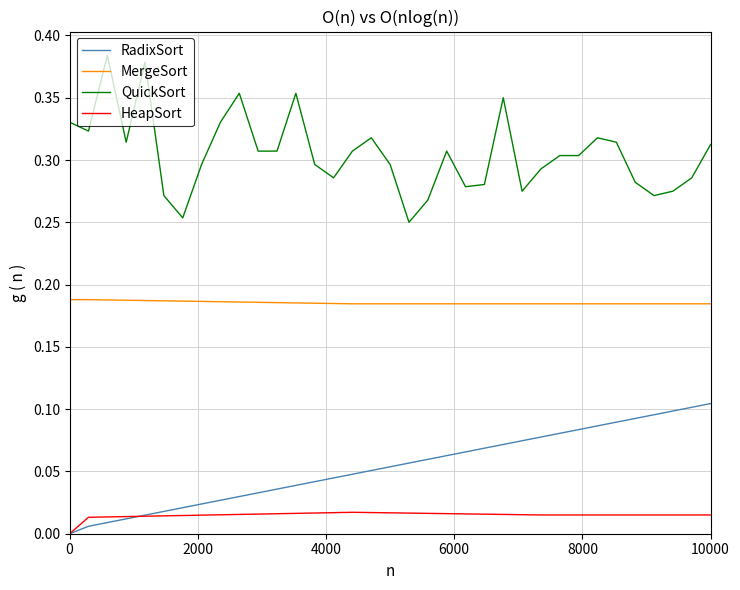

Rank the series by their maximum value, from lowest to highest.

HeapSort, RadixSort, MergeSort, QuickSort